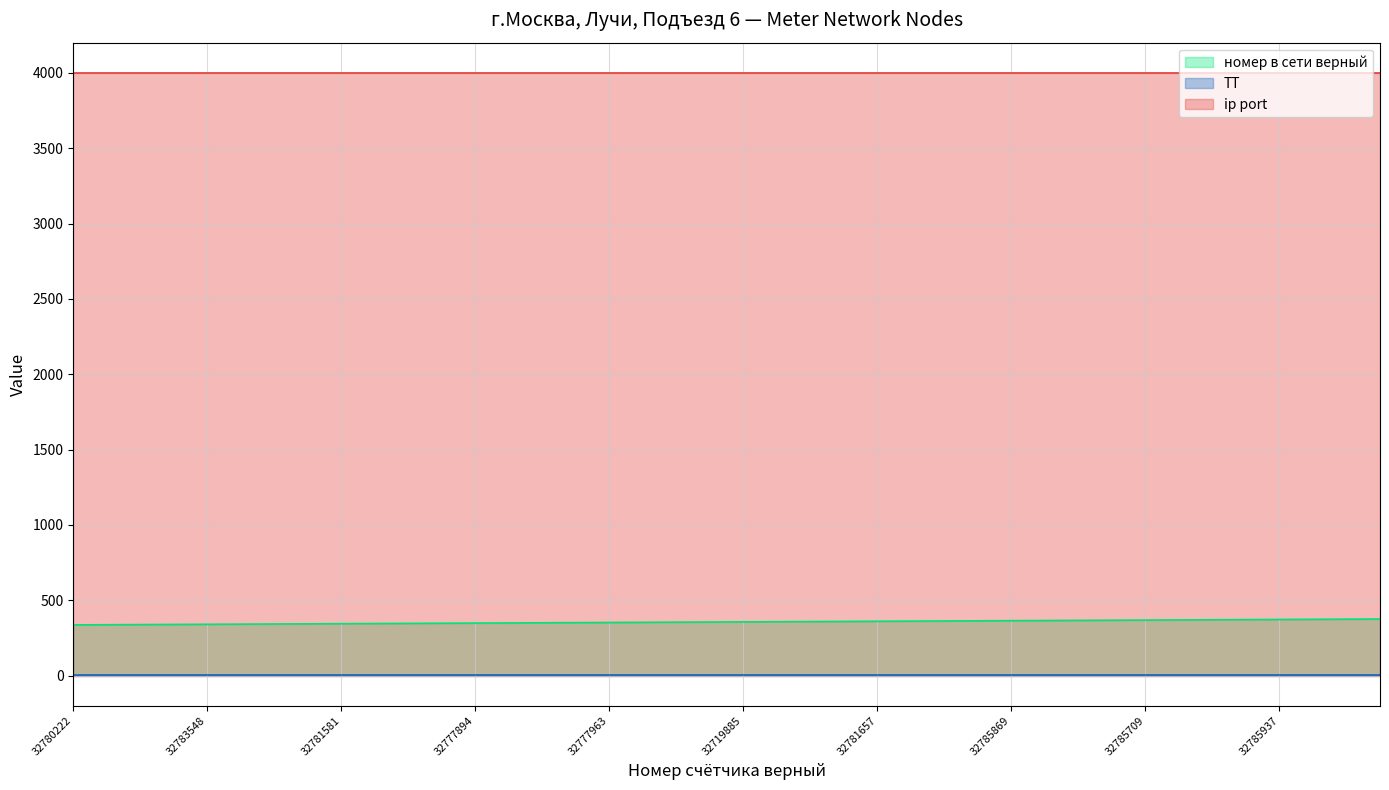

Which category has the lowest value across all series?

32780222